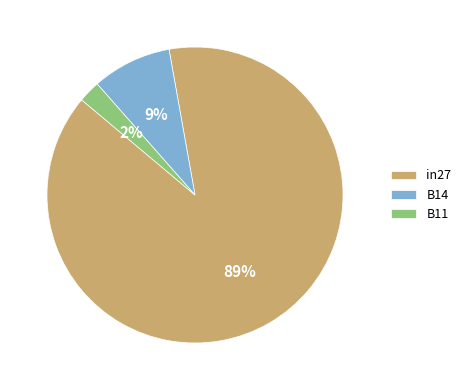

Does B11 represent more than half of the total?

No